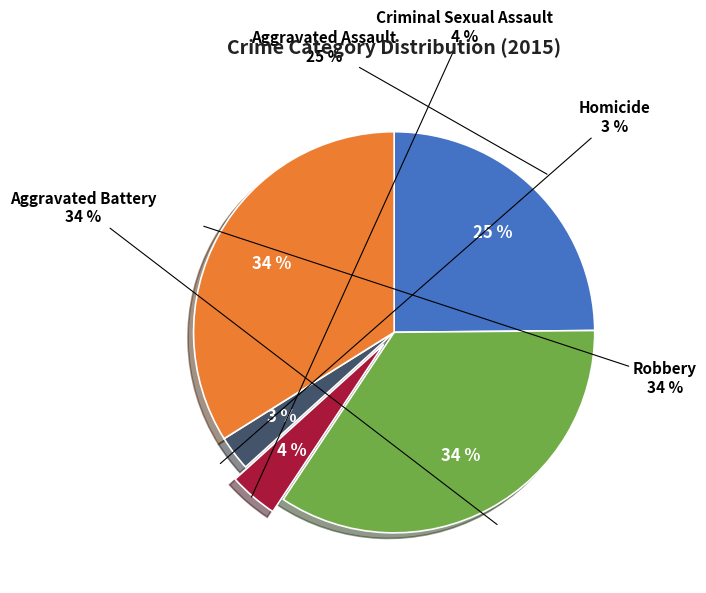

Which category has the smallest portion of the pie?

Homicide